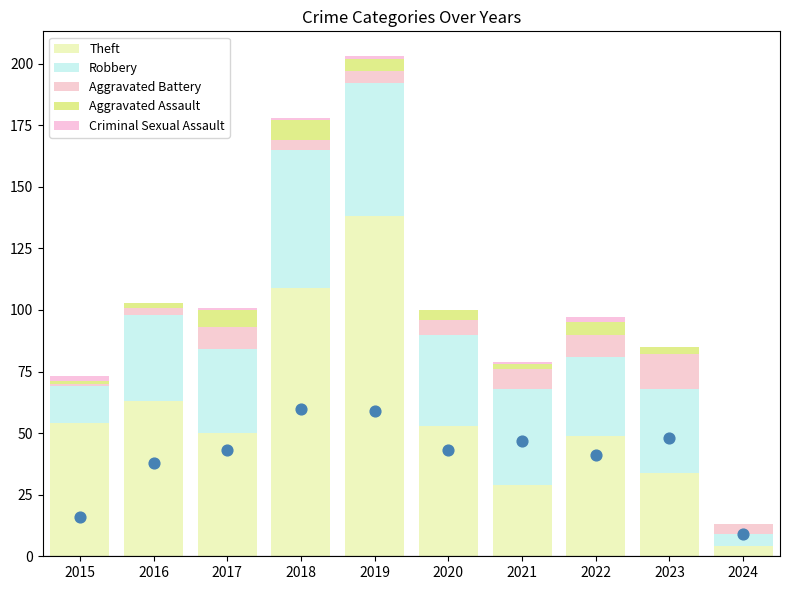

At which category is the sum across all series the highest?

2019